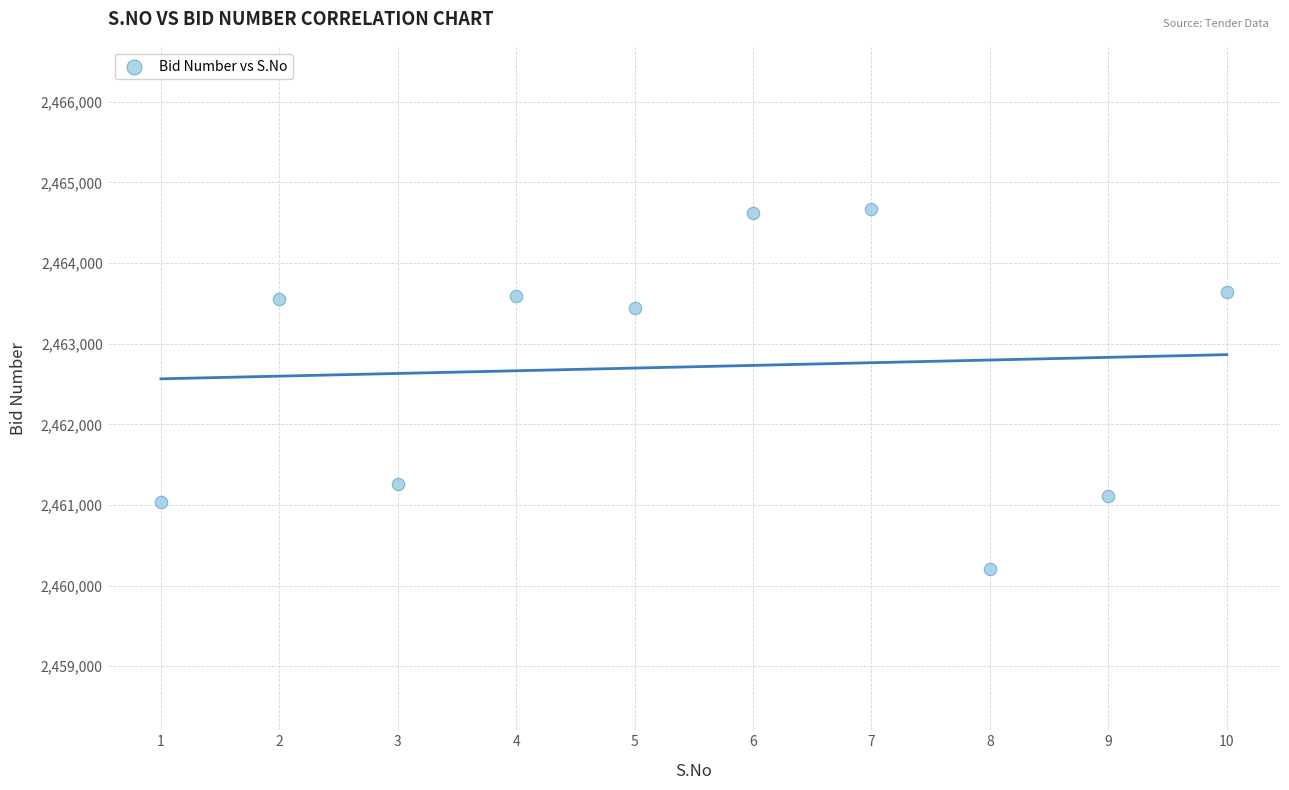

What is the average X value?

6